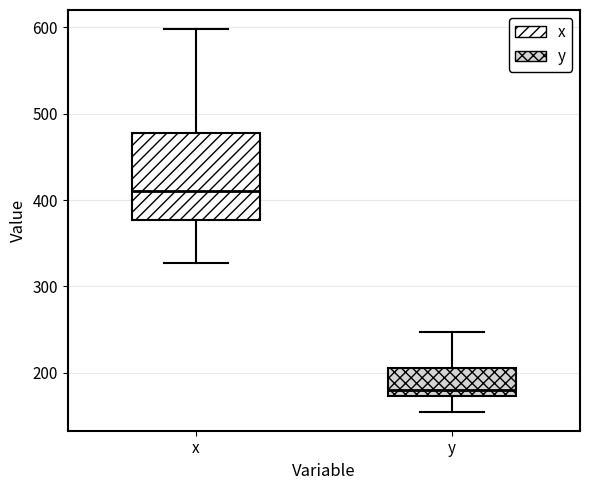

Which box's median line is the lowest?

y